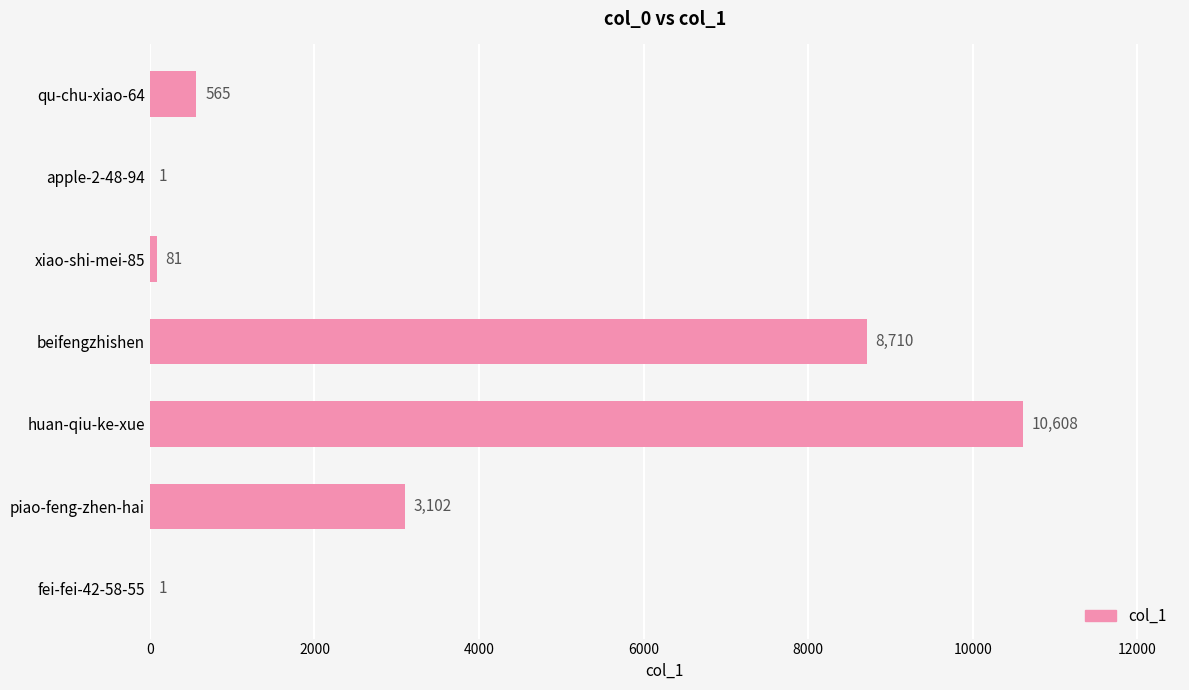

Are the bars grouped side by side (vs. stacked)?

No